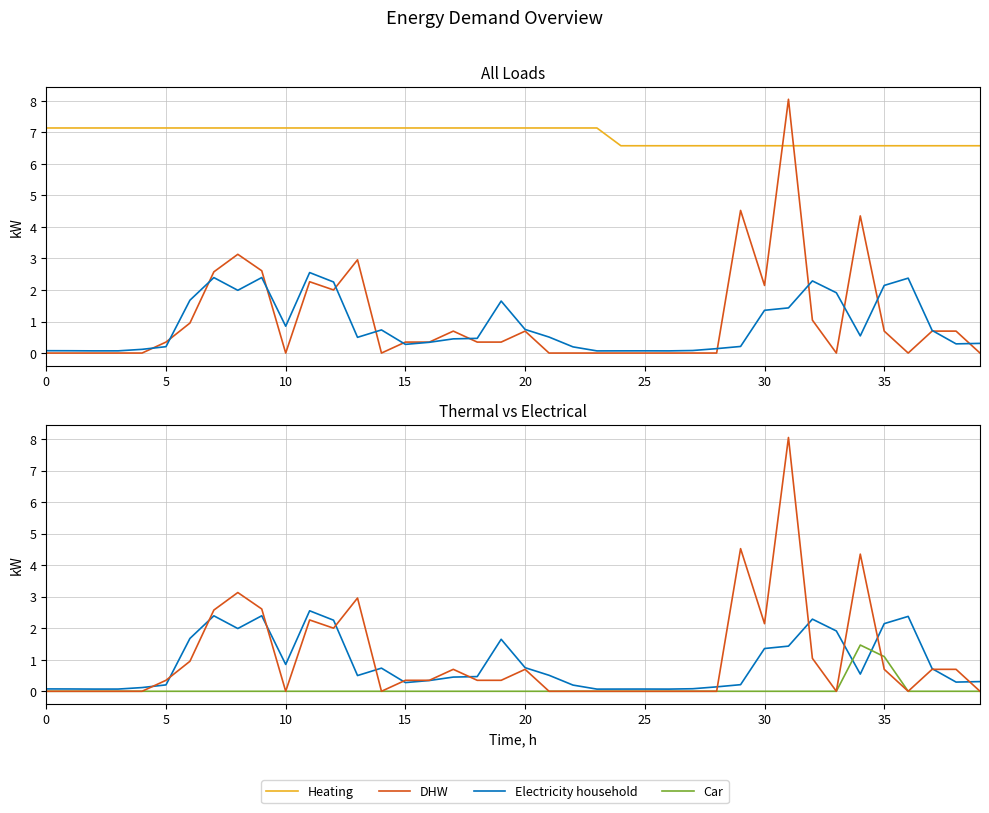

At 39, list the series in order from smallest to largest.

DHW, Car, Electricity household, Heating